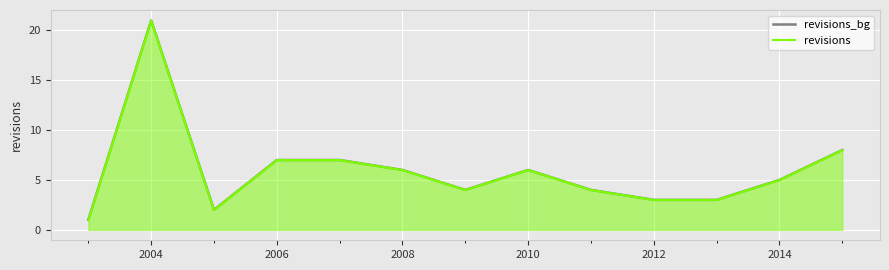

True or false: revisions_bg and revisions cross at least once.

False